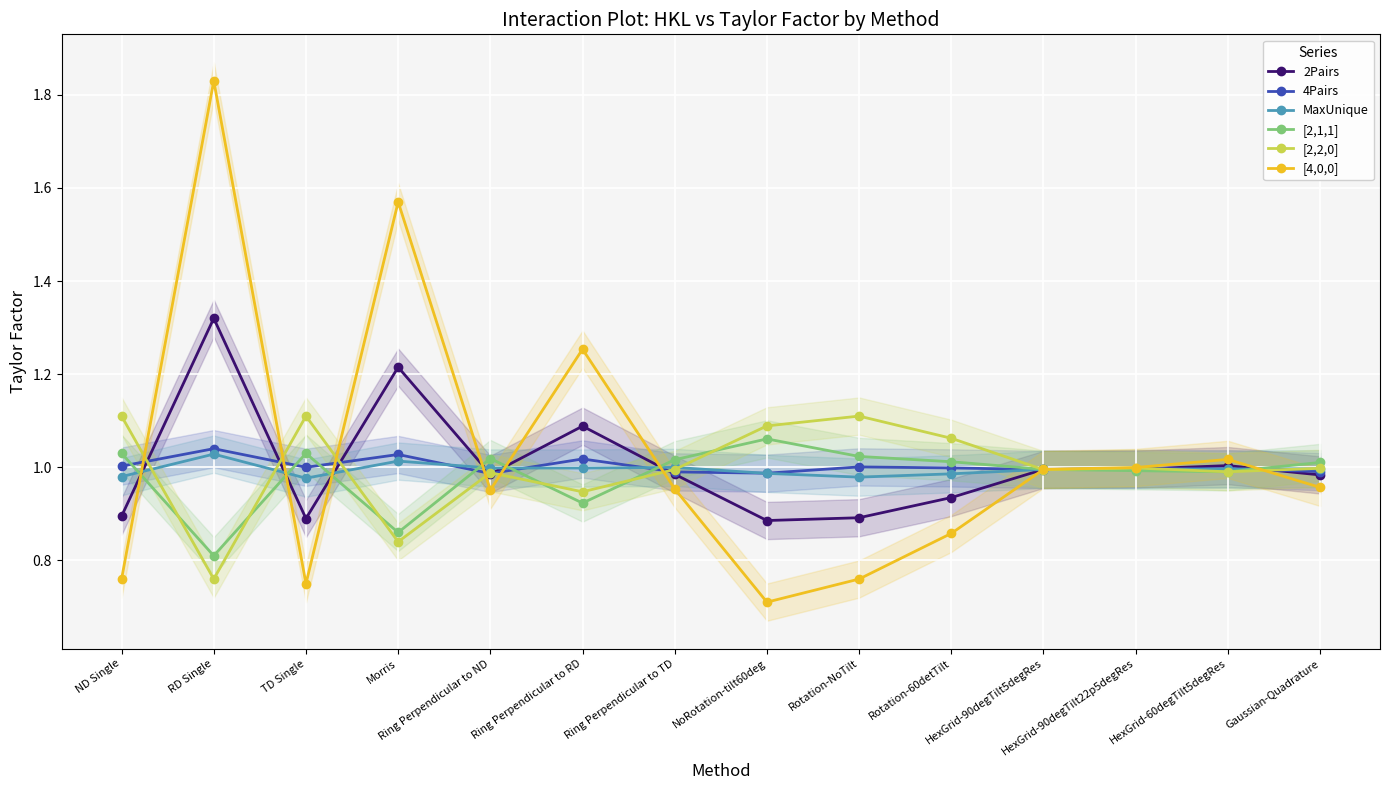

Between NoRotation-tilt60deg and Ring Perpendicular to ND, which is larger?

Ring Perpendicular to ND